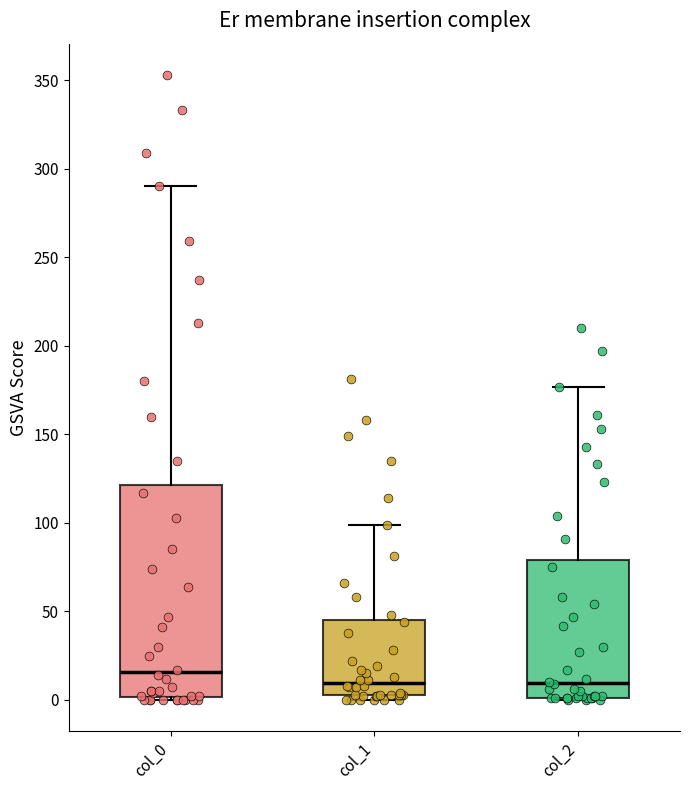

Which box is the tallest, from its lower edge to its upper edge?

col_0